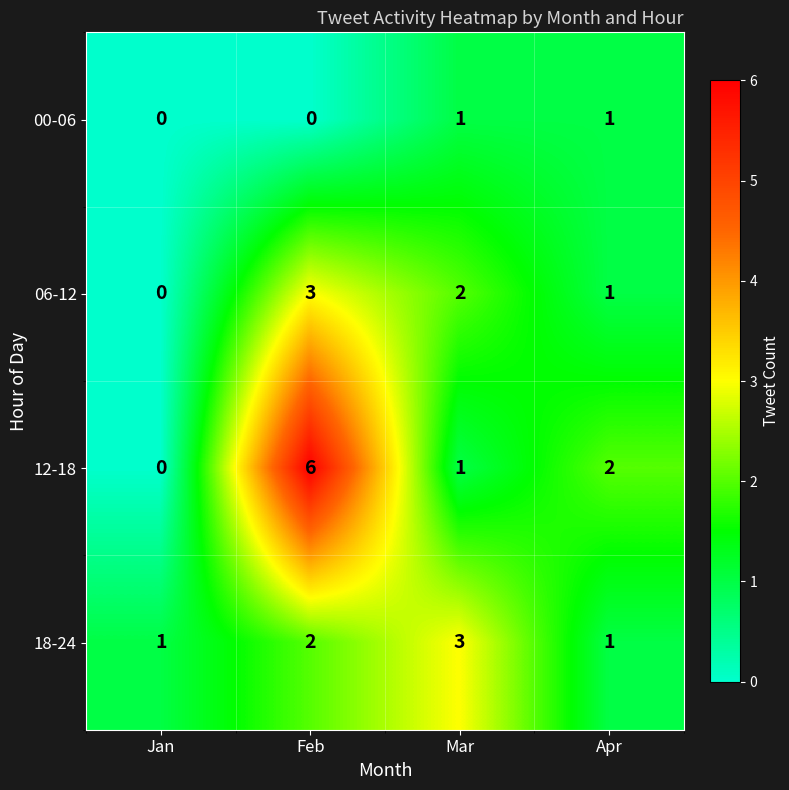

Reading left to right, what are all the values shown in this chart?

00-06: 0	0	1	1
06-12: 0	3	2	1
12-18: 0	6	1	2
18-24: 1	2	3	1